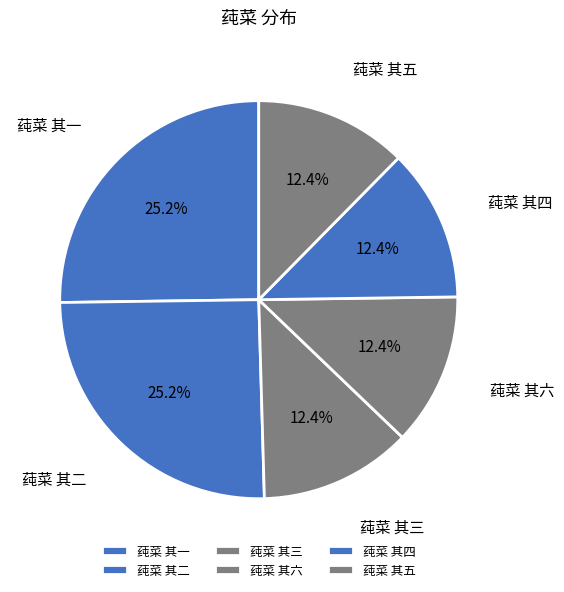

The 莼菜 其一 slice represents 25% of the pie. True or false?

True